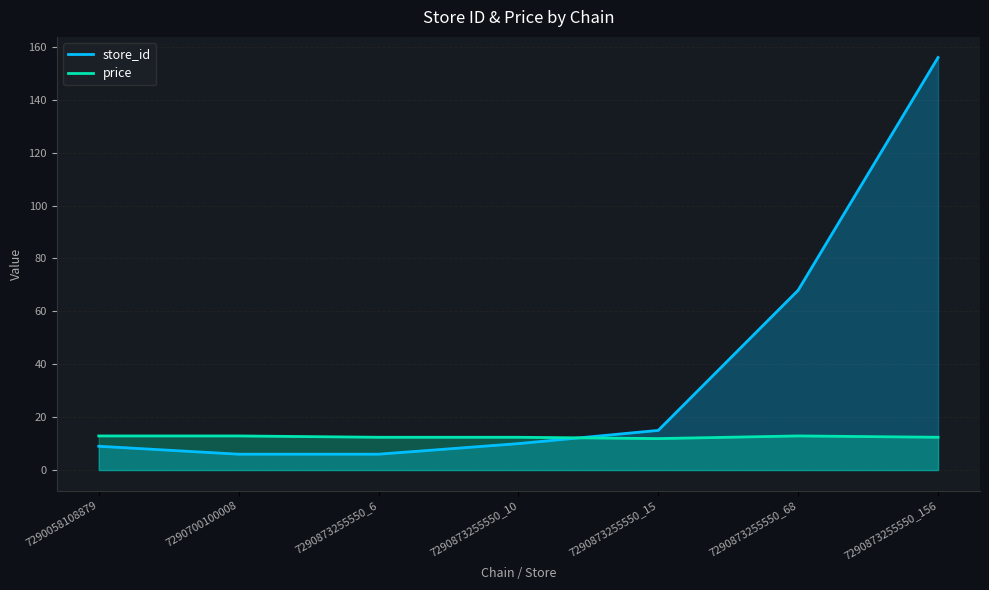

At which category is the sum across all series the highest?

7290873255550_156